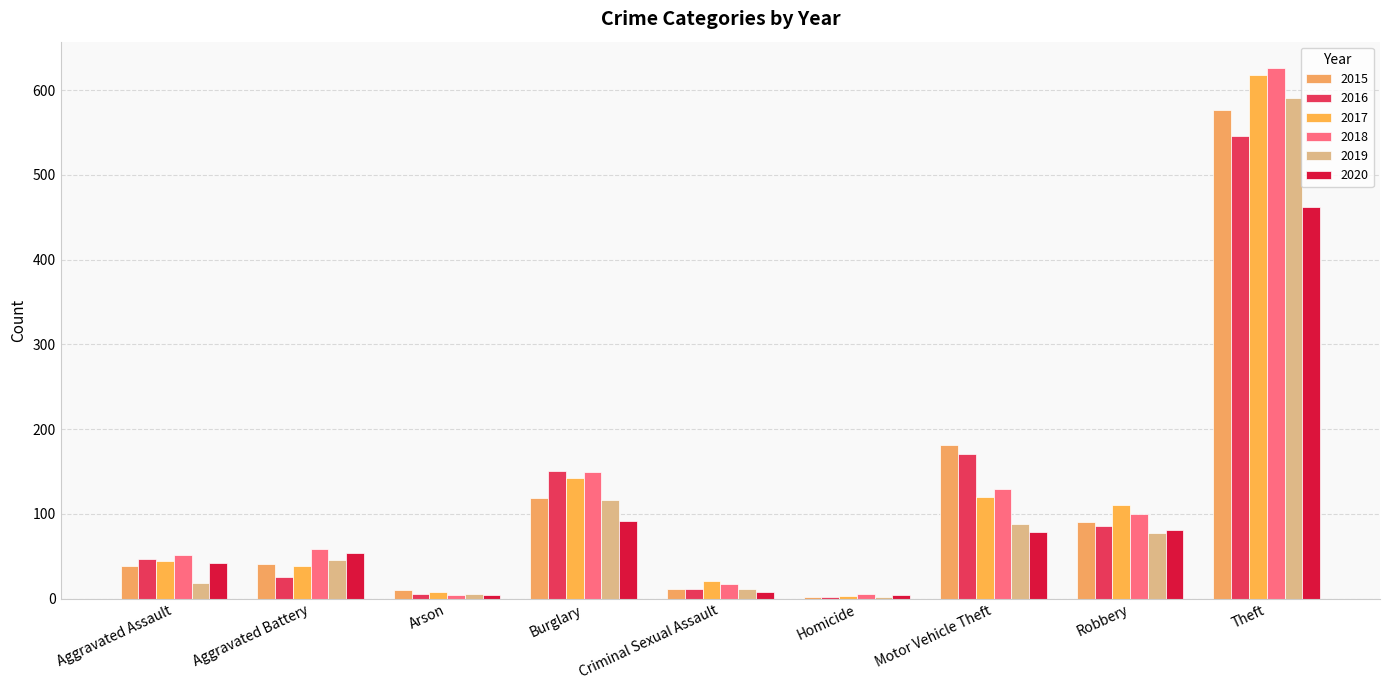

What is the total value across all series at Homicide?

18